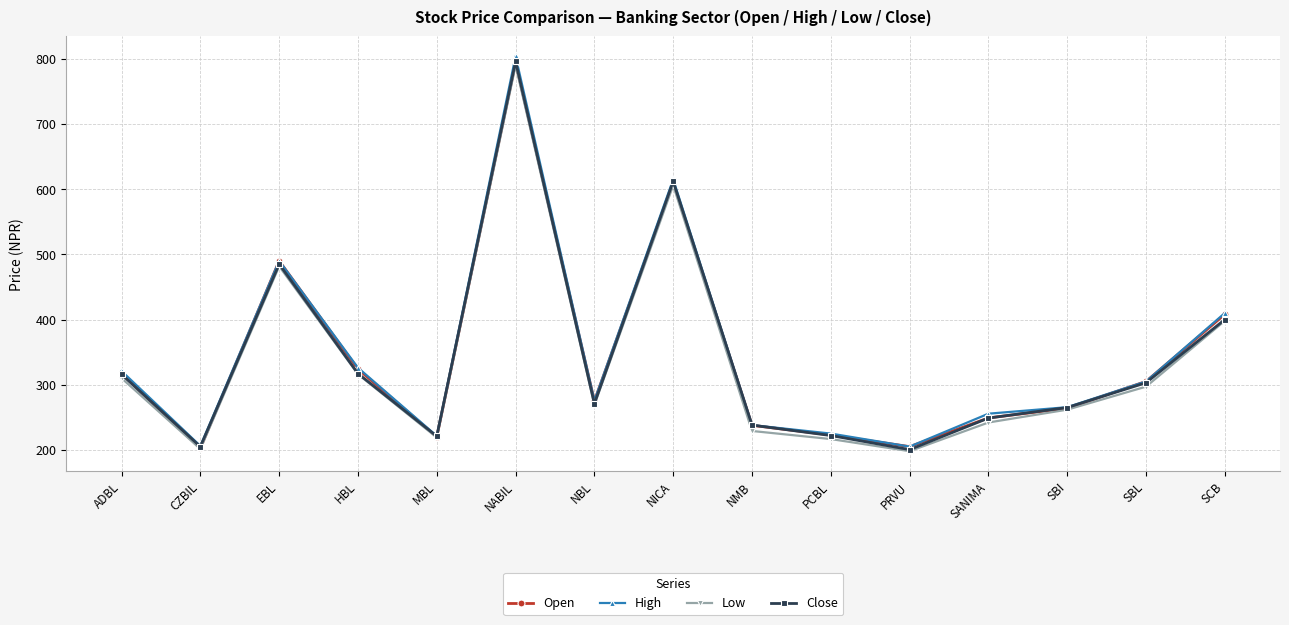

What is the value of the Open point at the 1st from the left?

317.0